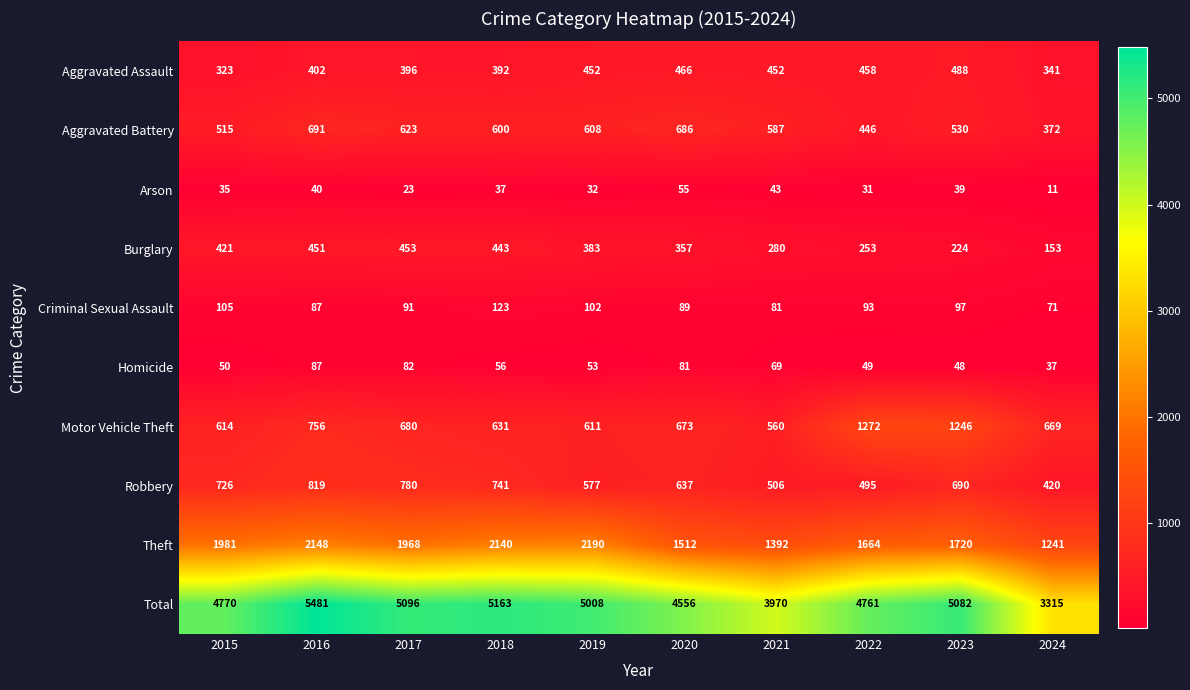

What is the smallest value displayed?

11